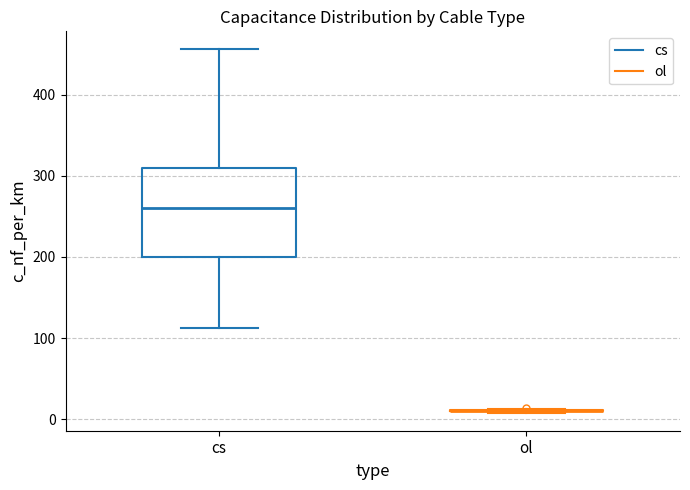

Reading left to right, read every box against the y-axis: the position of its median line, the range the box covers, and the ends of its whiskers. The values are not printed on the chart, so give them approximately, as read against the axis.

cs: median 260, box 200 to 310, whiskers 110 to 460
ol: box collapsed to a line at 10, whiskers 10 to 10